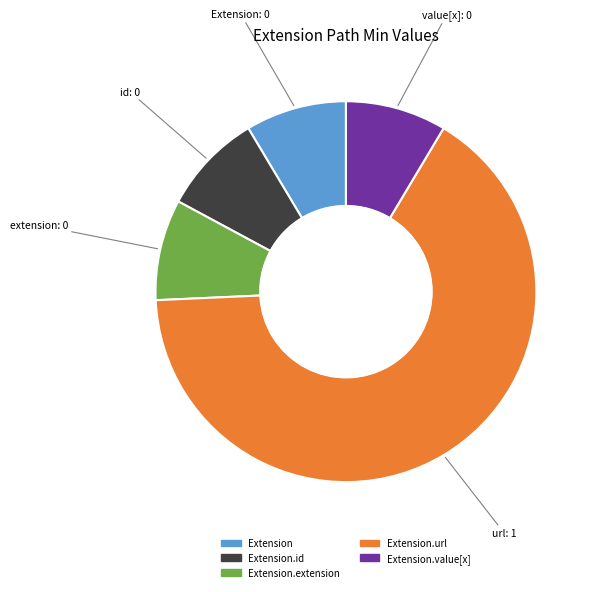

Is there any slice that represents more than half of the pie?

Yes